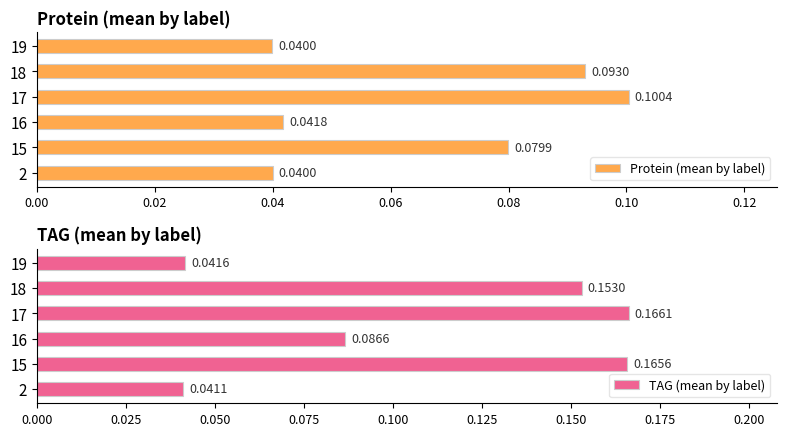

Which series has the largest range (max minus min)?

TAG (mean by label)